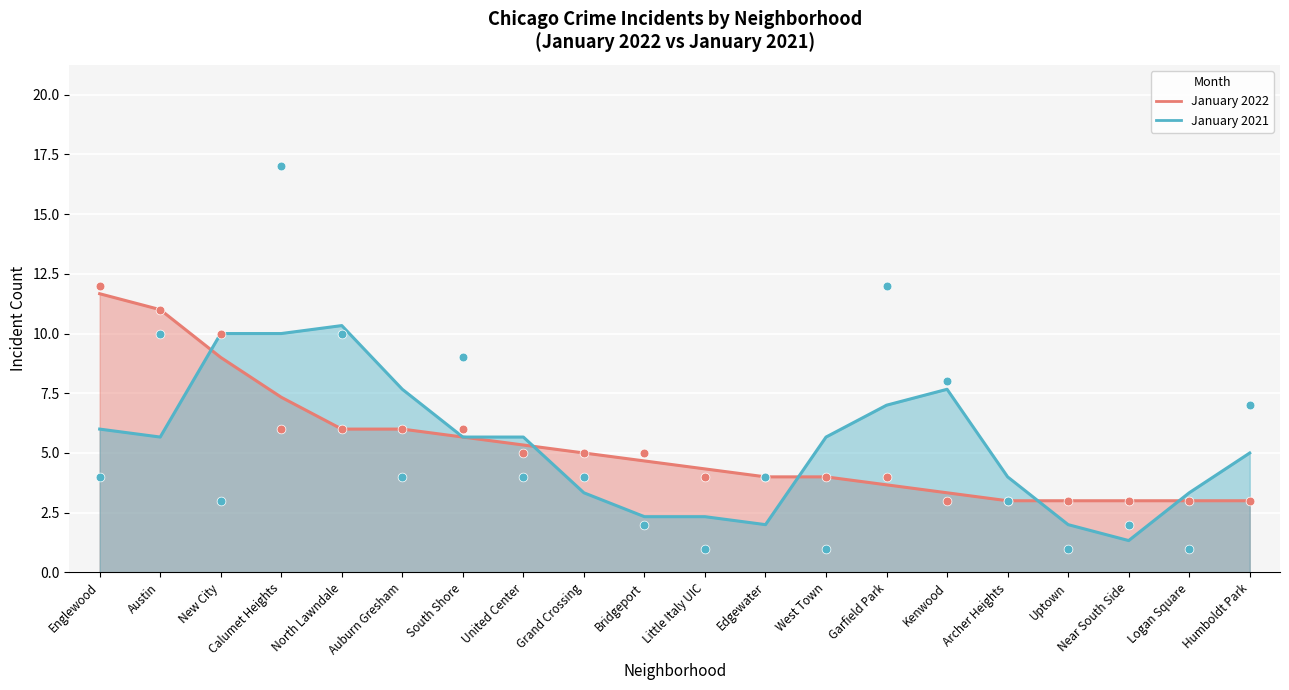

At how many categories does at least one series exceed 4?

13